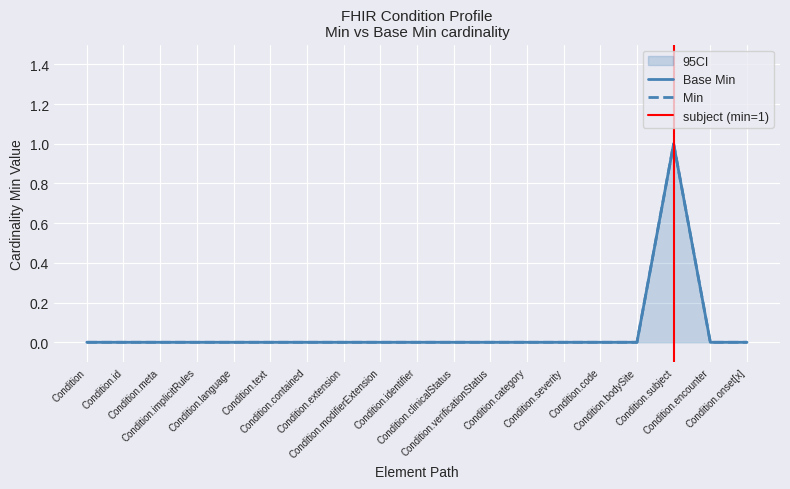

Which series has the widest spread of values?

Min